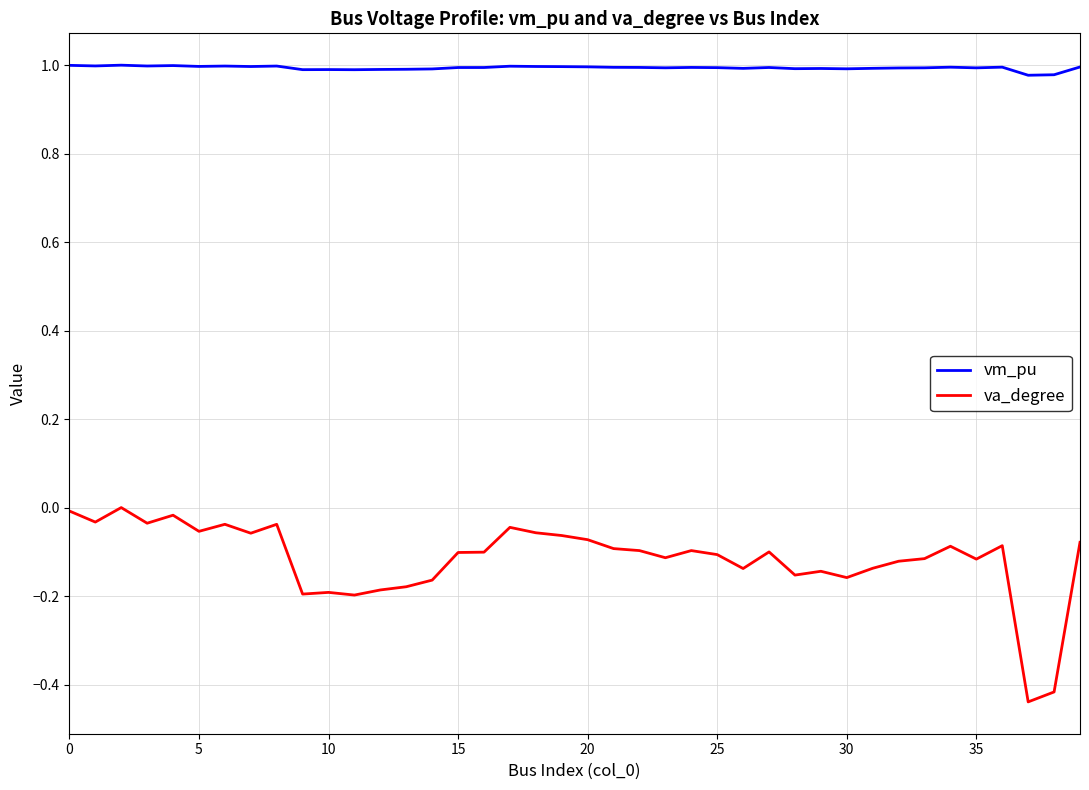

Which series has the largest total across all categories?

vm_pu